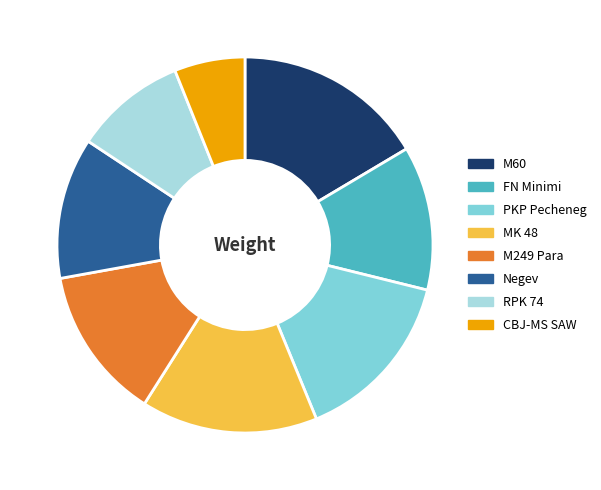

Do FN Minimi and MK 48 together represent more than half of the pie?

No